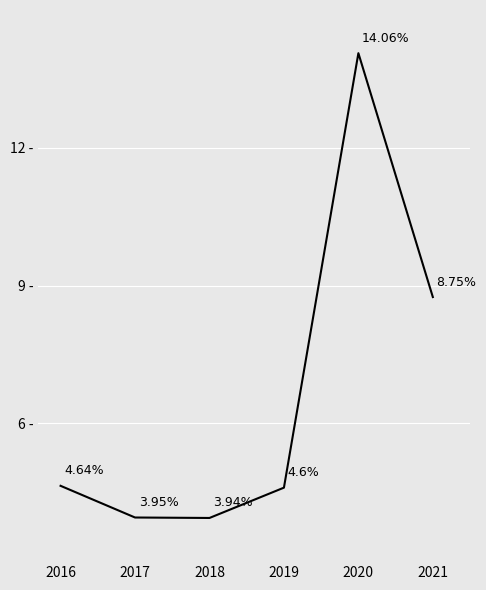

True or false: there are more than 0 points higher than both neighbors.

True